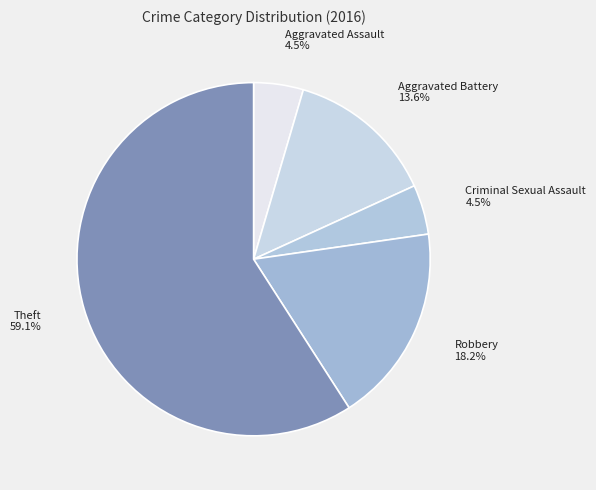

How much of the chart is everything except Aggravated Assault?

95.5%